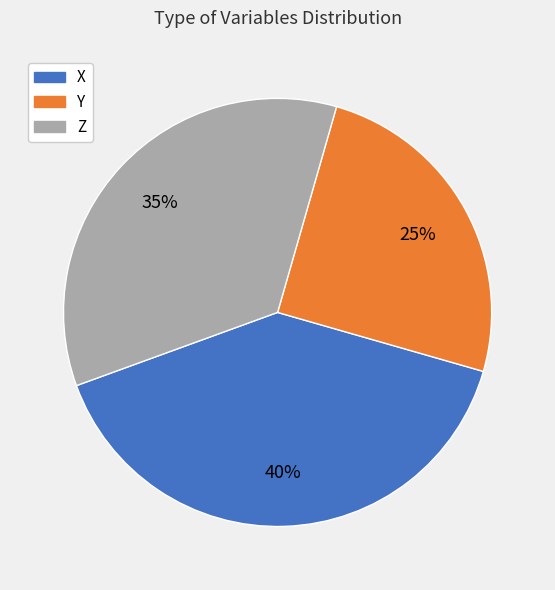

The X slice represents 53% of the pie. True or false?

False